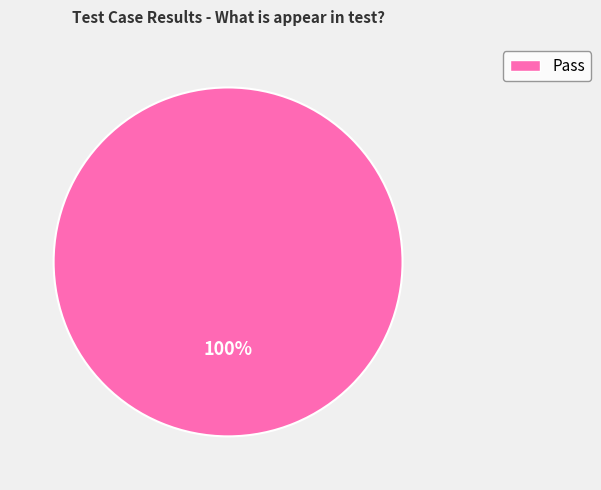

True or false: Pass accounts for 100% of the total.

True